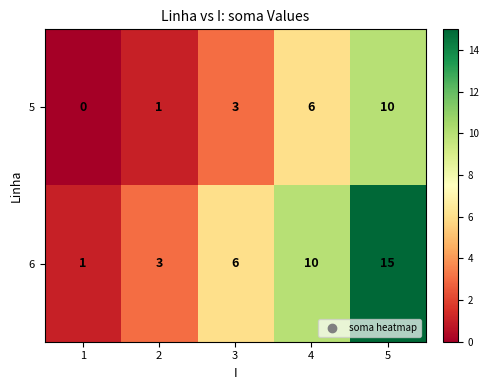

Which series has the largest total across all categories?

6